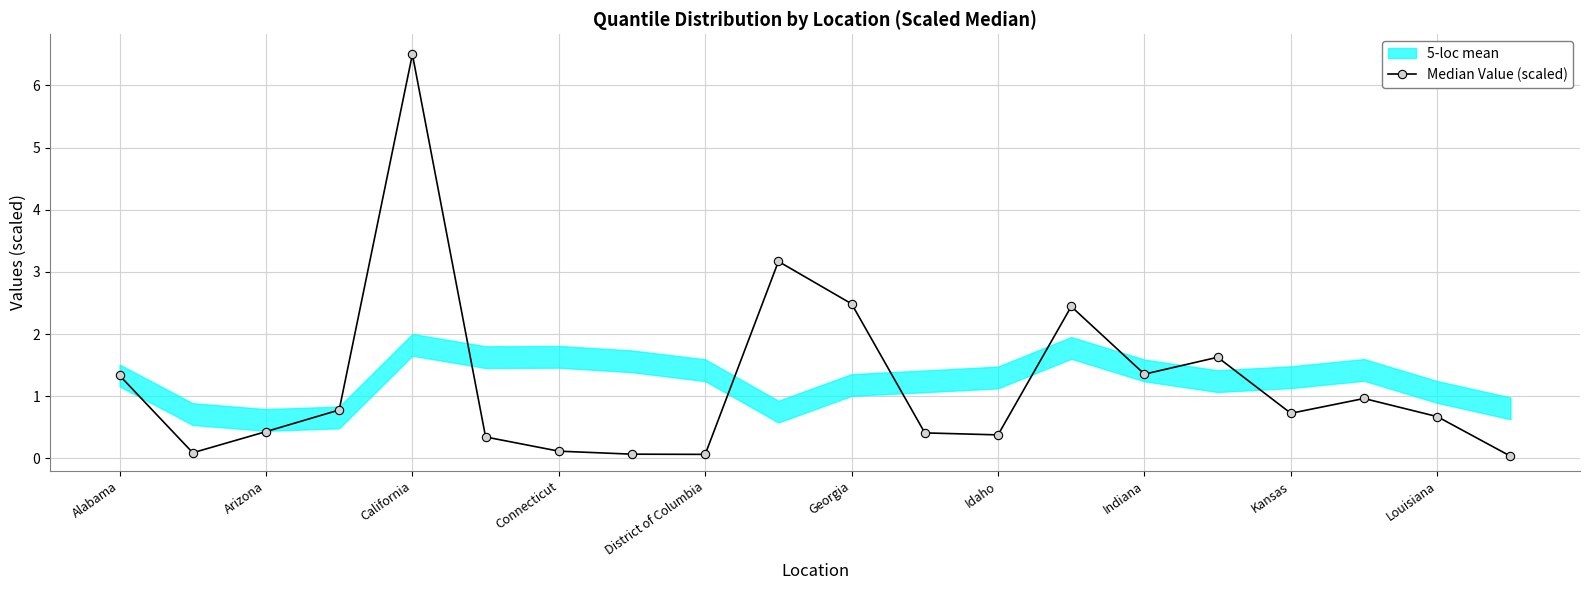

What is the maximum value shown in the chart?

6.5